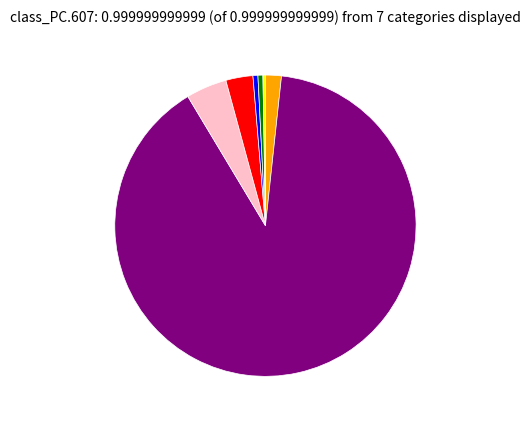

Does any single category account for the majority?

Yes